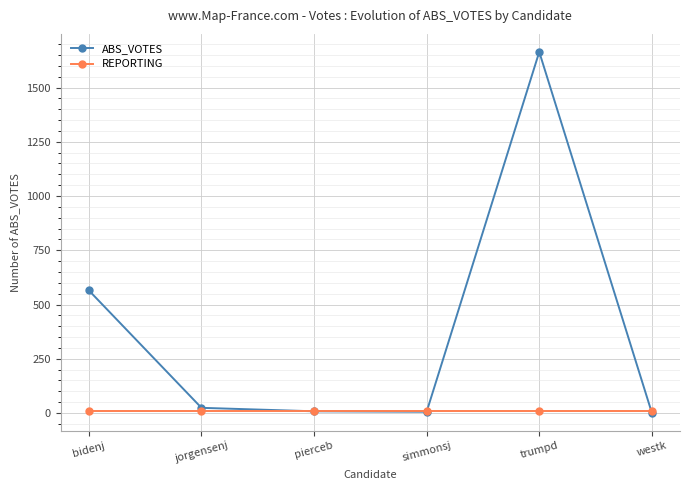

Which series has the widest spread of values?

ABS_VOTES